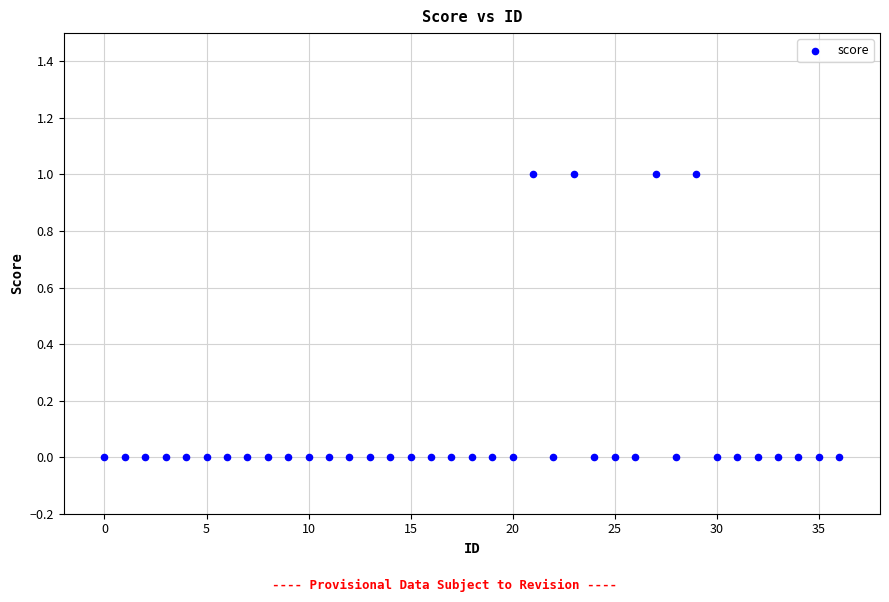

What is the range of X values (max minus min)?

36